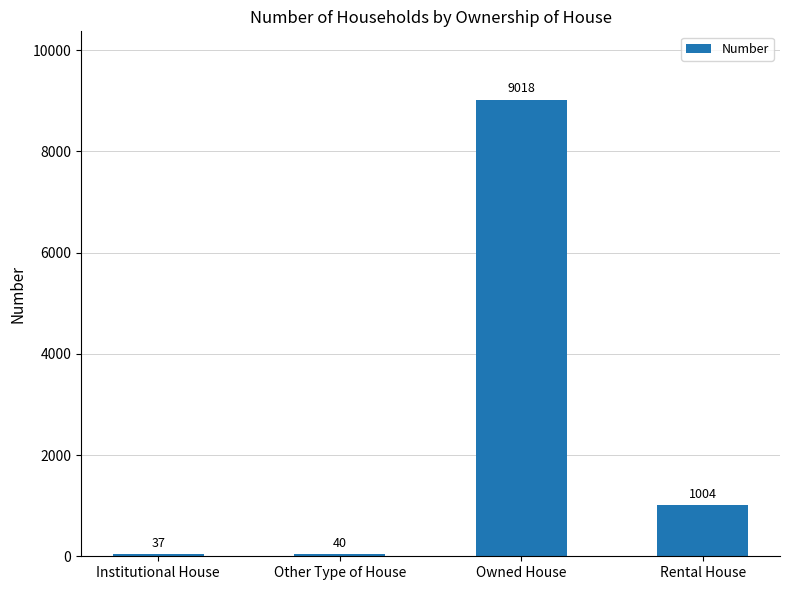

Where does the data first go above 1004?

Owned House